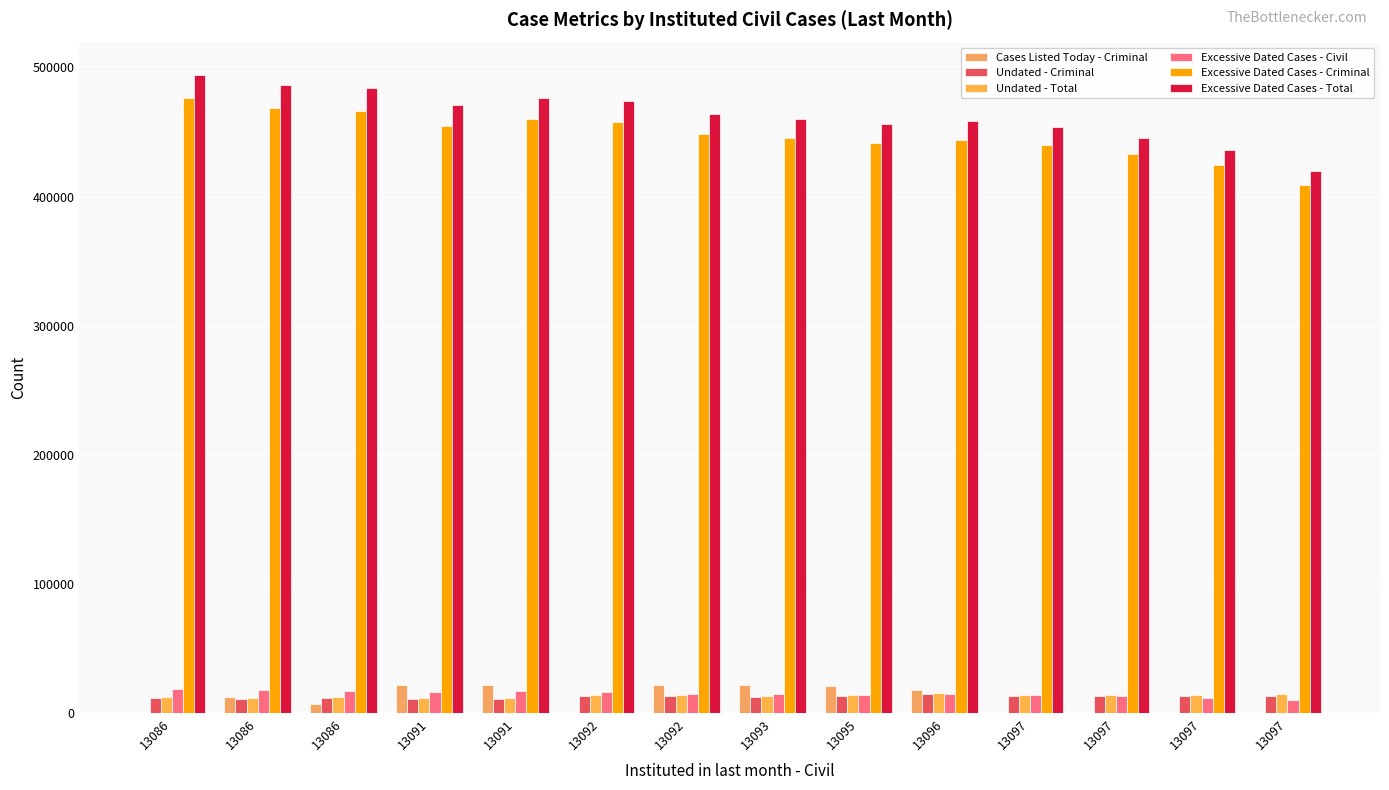

How many groups of bars are there?

14